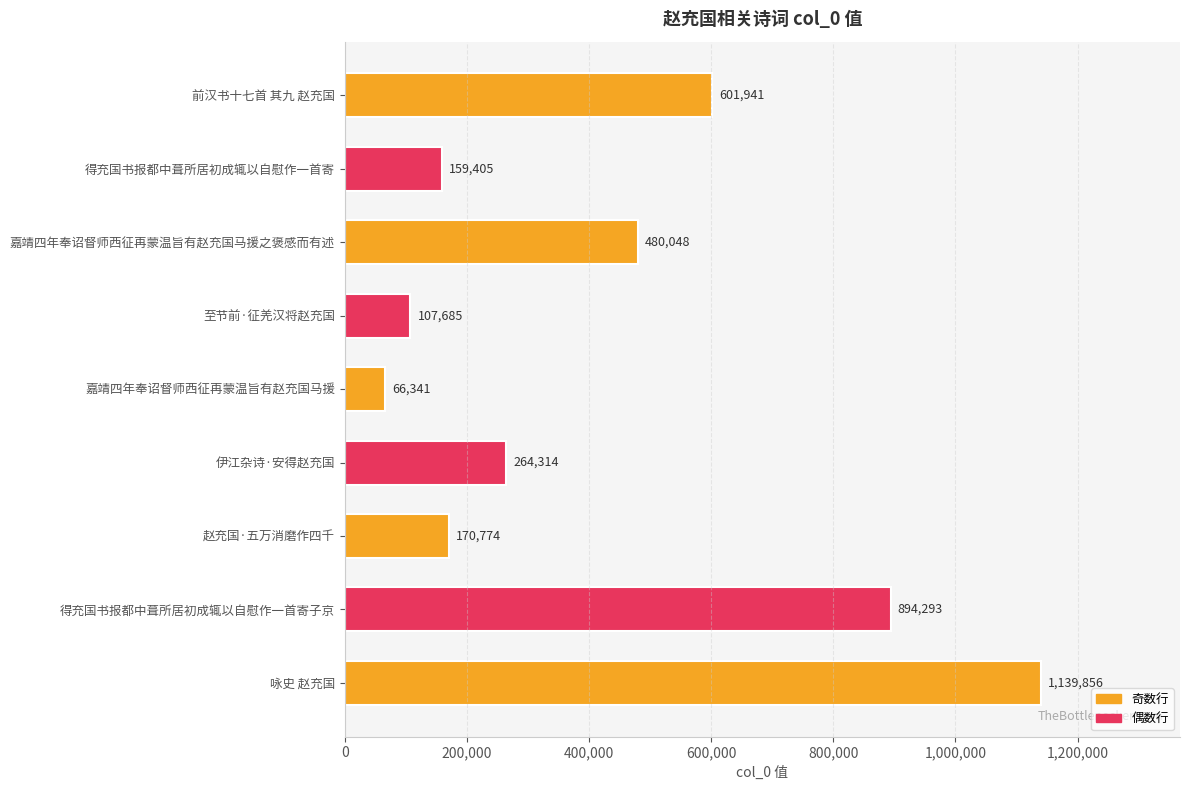

What is the difference between the second highest and second lowest values?

786608